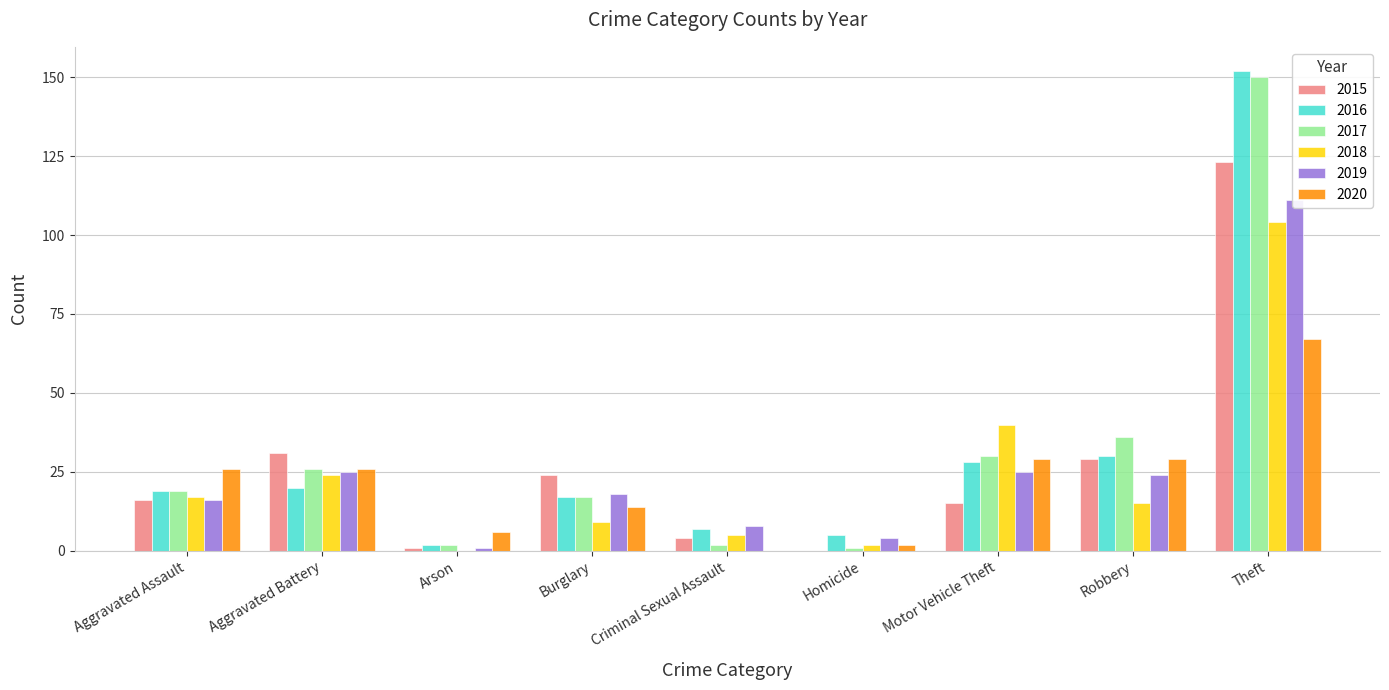

What is the sum of the 2015 values at Theft and Robbery?

152